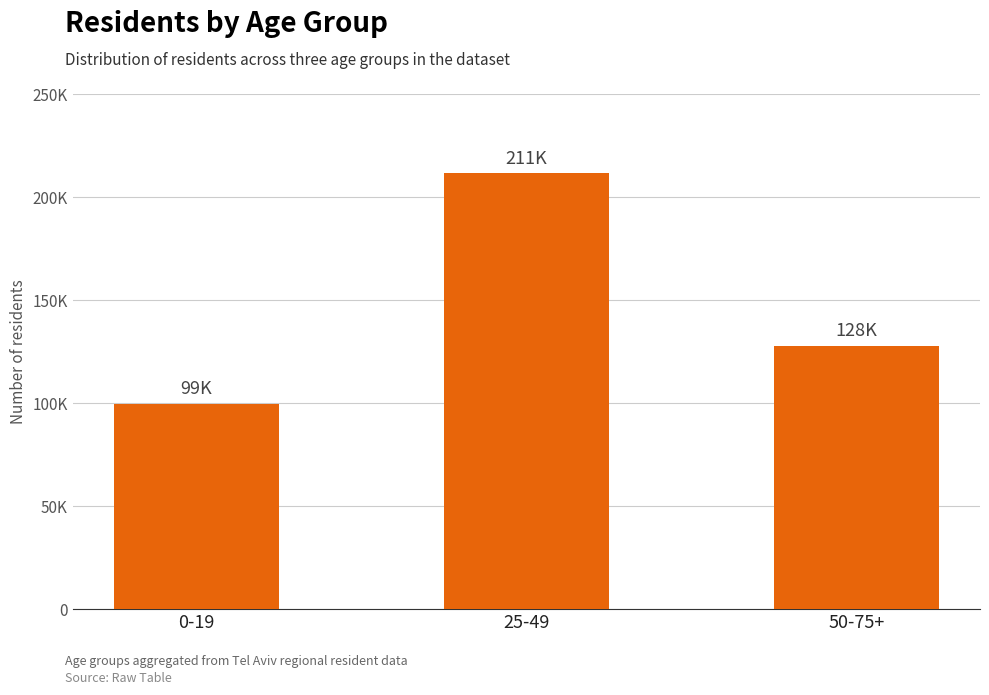

Rank the categories by value from highest to lowest.

25-49, 50-75+, 0-19